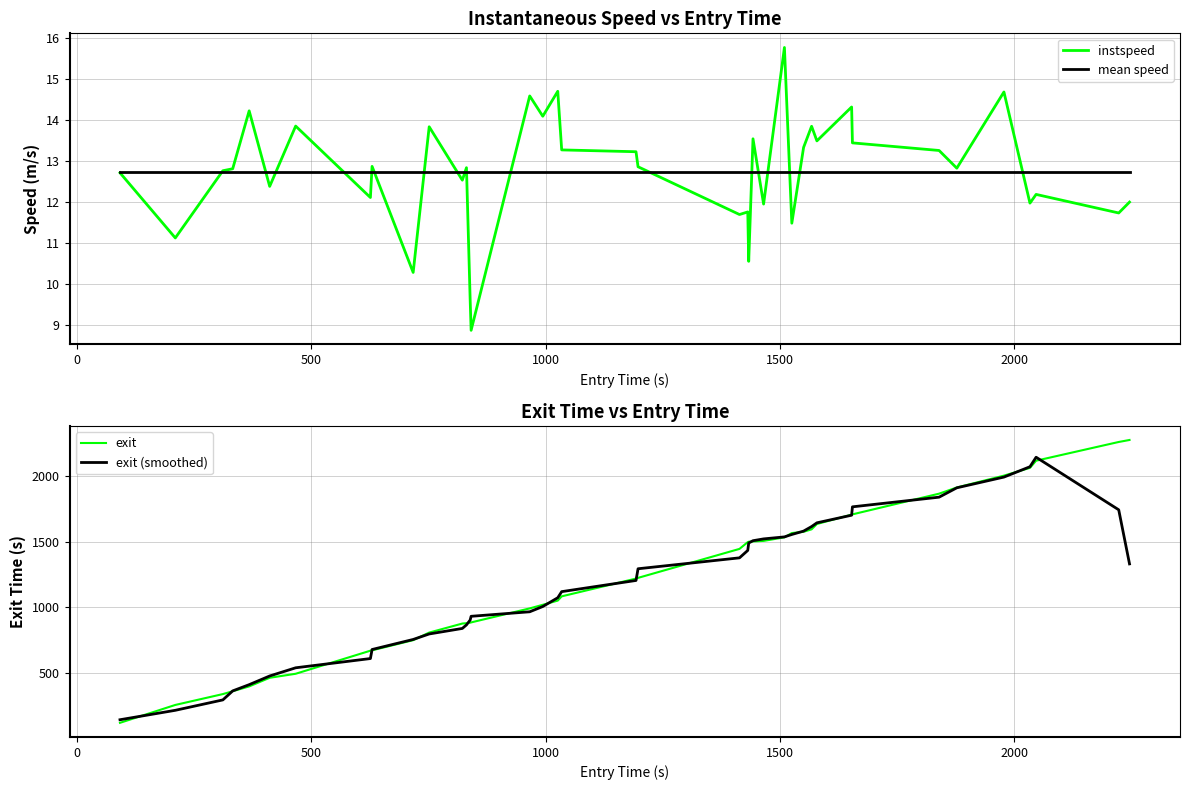

What is the minimum value for instspeed?

8.9